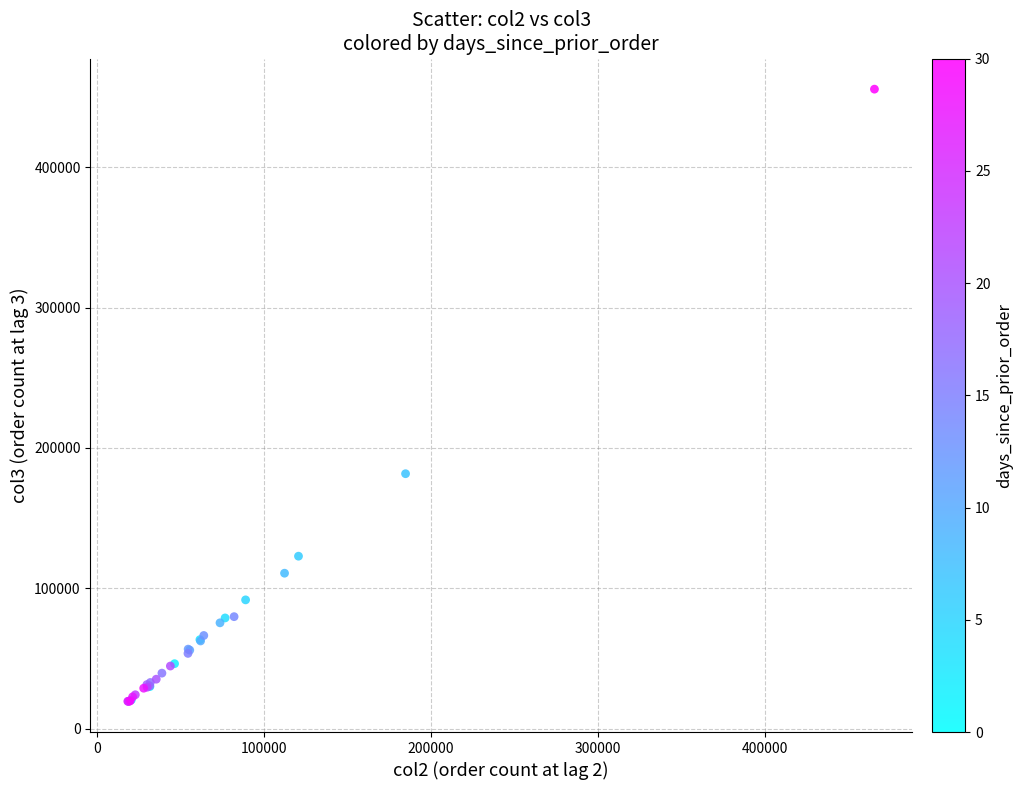

What Y value in the scatter plot is closest to 237540?

181656